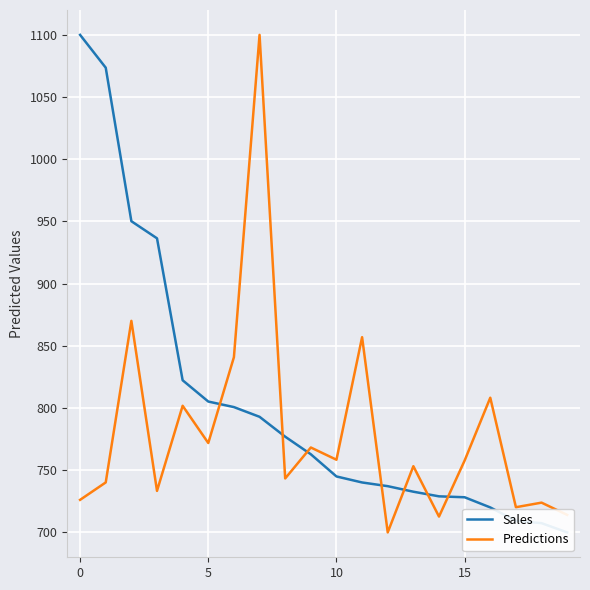

Which series has the largest range (max minus min)?

Sales